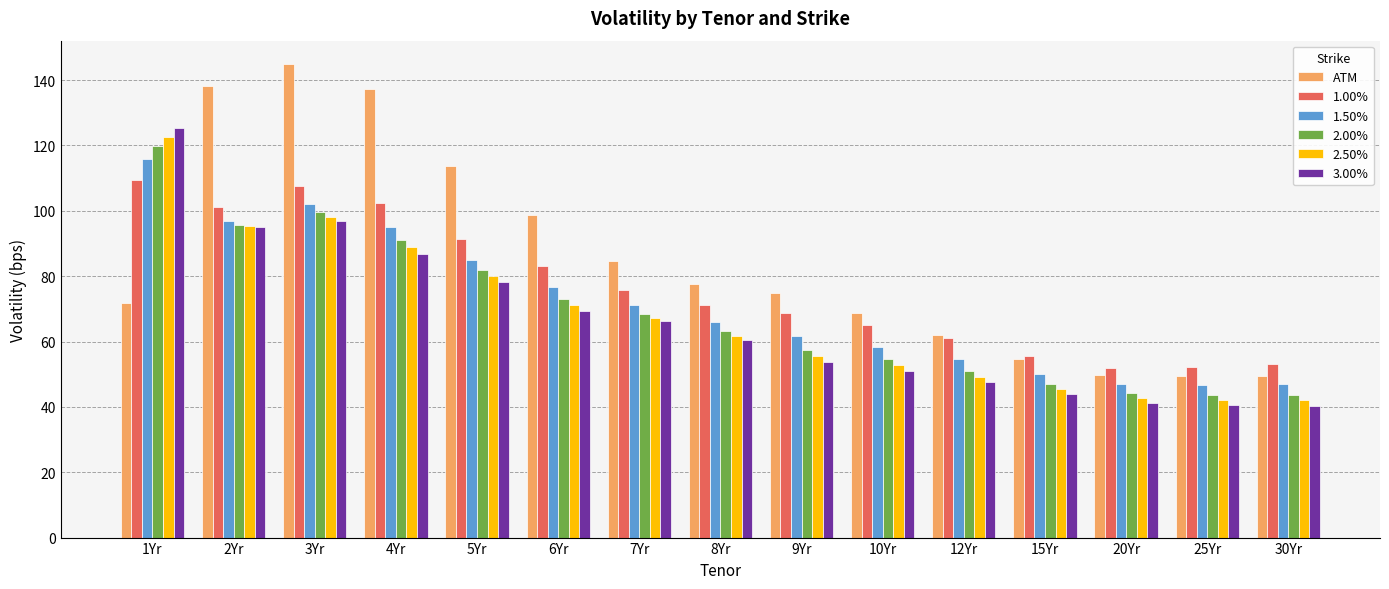

True or false: 1.50% has a value of 76.6 at 6Yr.

True